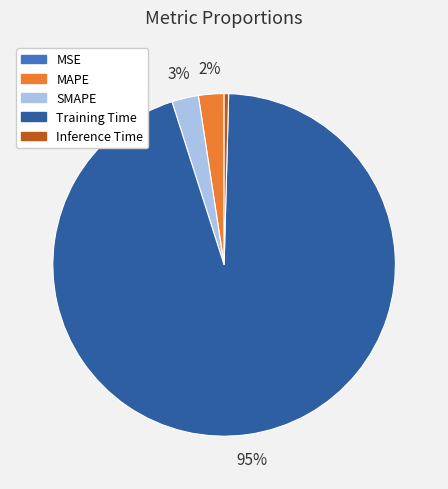

True or false: Inference Time accounts for 15% of the total.

False